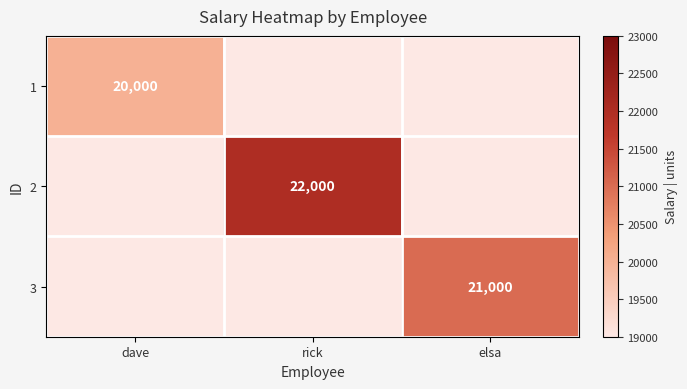

The 1 series shows 5052 at dave. True or false?

False